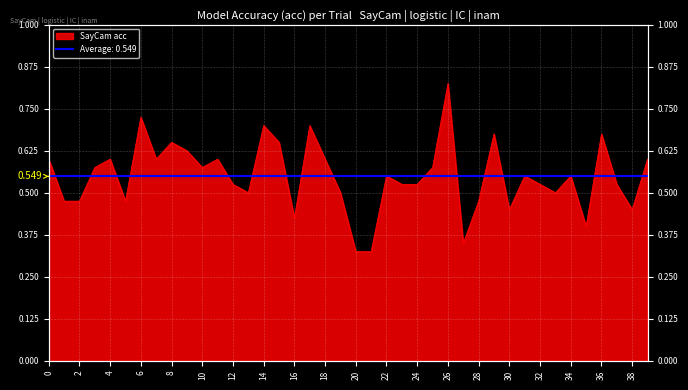

What is the difference between the values at 34 and 2?

0.1